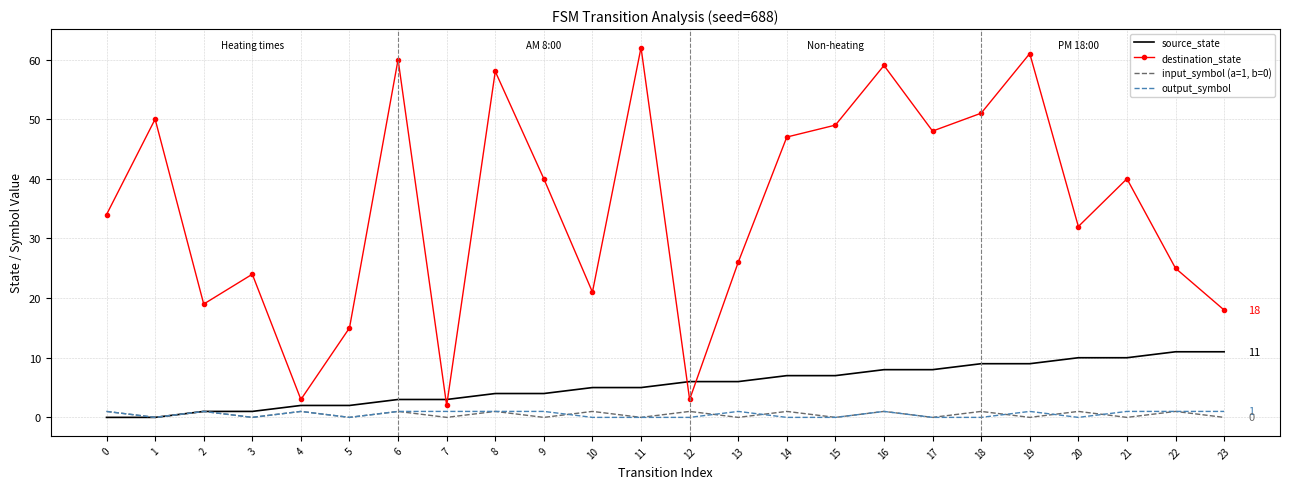

True or false: destination_state and output_symbol cross at least once.

False